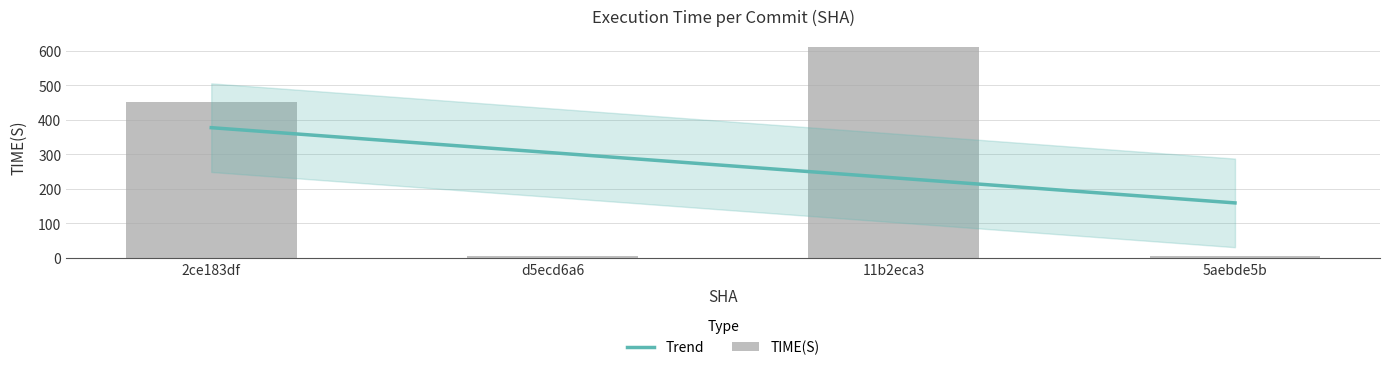

Which has a higher value, 2ce183df or 11b2eca3?

11b2eca3